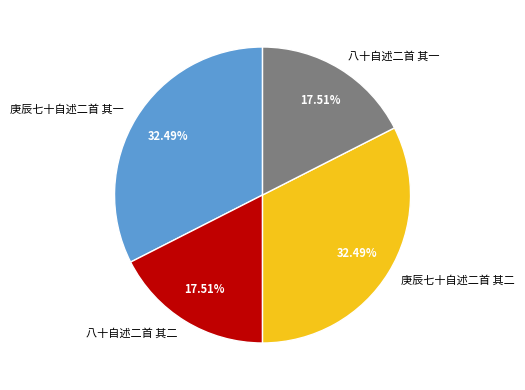

Count the number of slices in the pie.

4